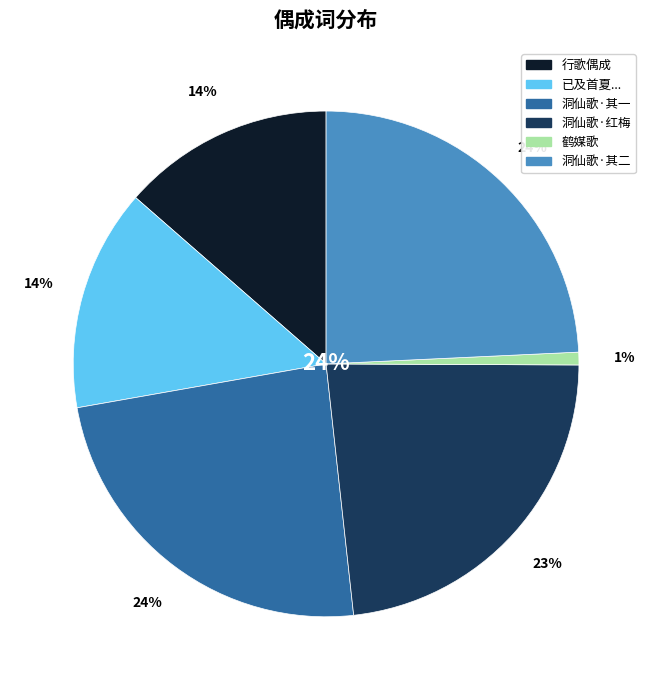

Which category has the biggest portion of the pie?

洞仙歌 偶见丰台花谱中有山阴王眉子词三首，因用原韵，依调继声